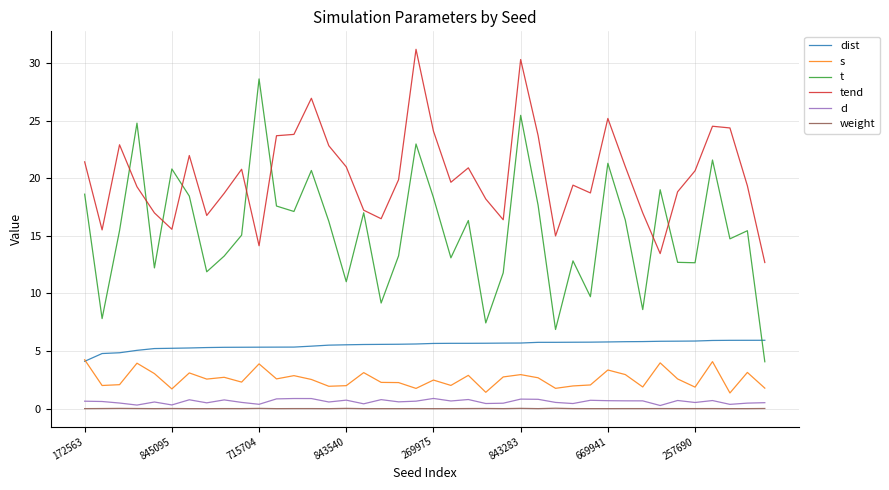

True or false: t and weight cross at least once.

False